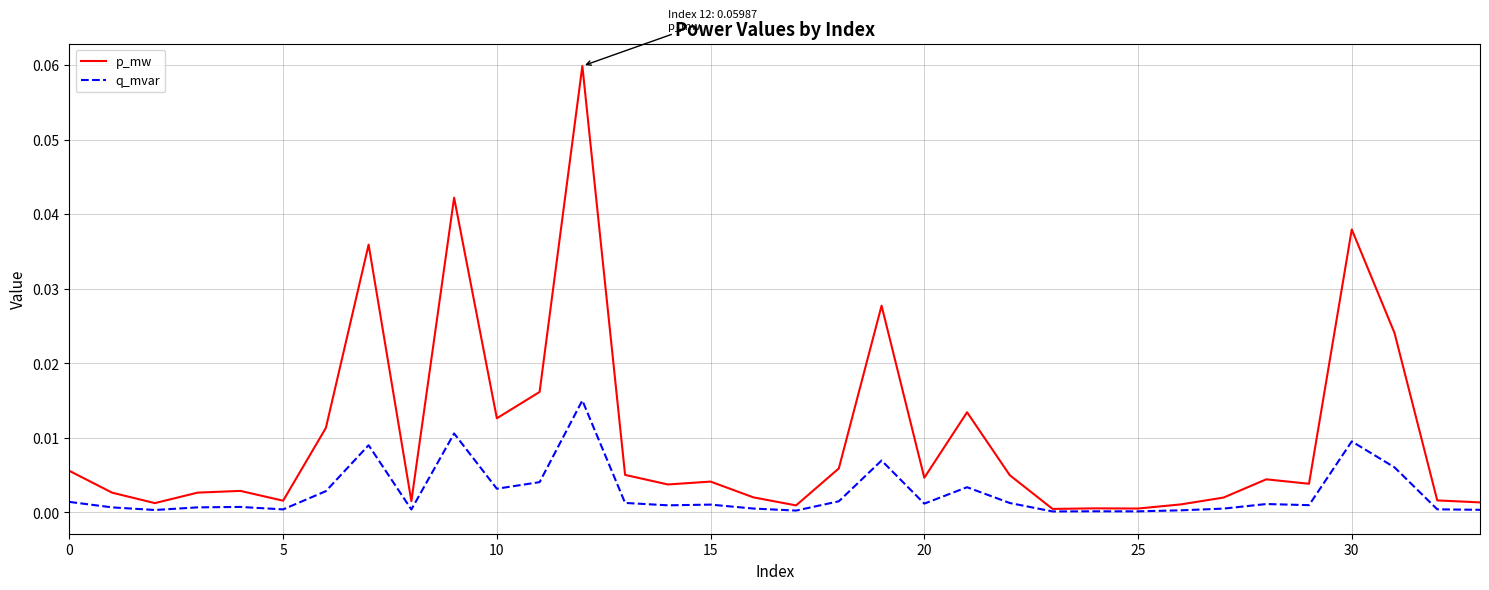

Rank the series by their average value, from highest to lowest.

p_mw, q_mvar